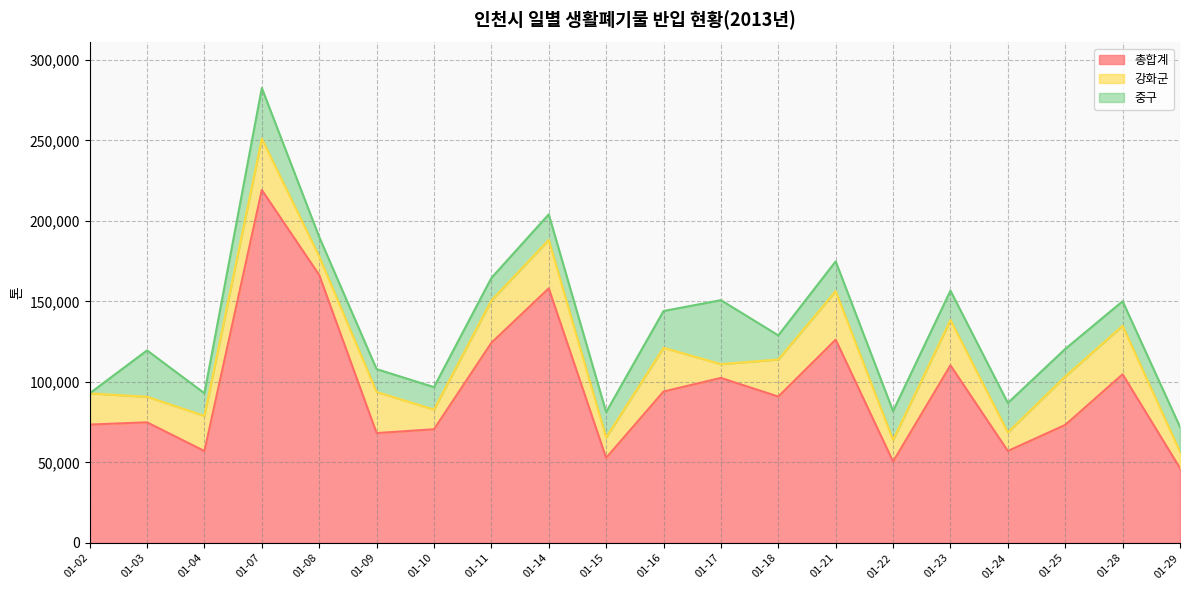

What is the difference between the 총합계 values at 01-07 and 01-28?

114460